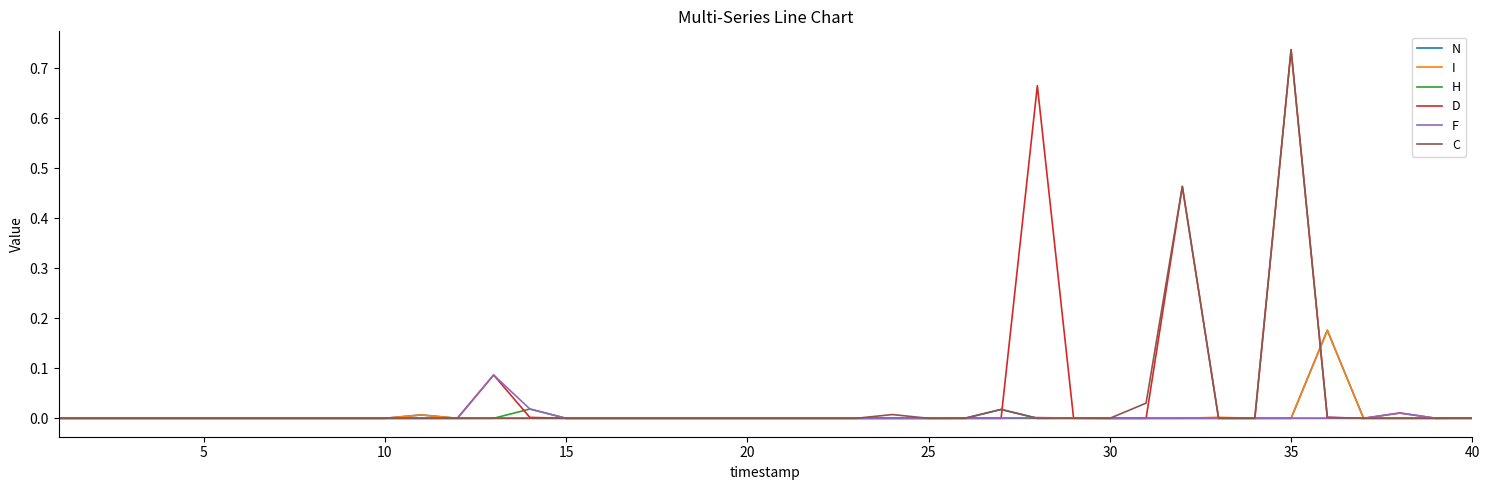

Count the number of categories in the chart.

40